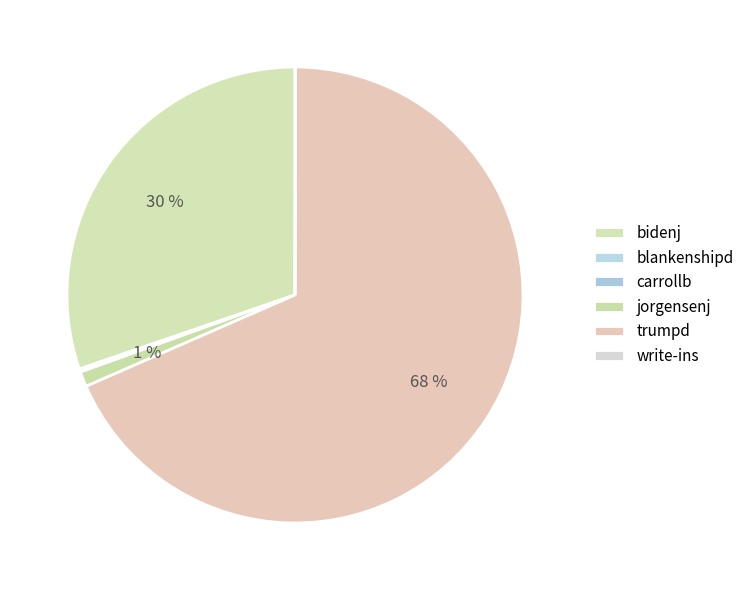

How many segments does this pie chart have?

6